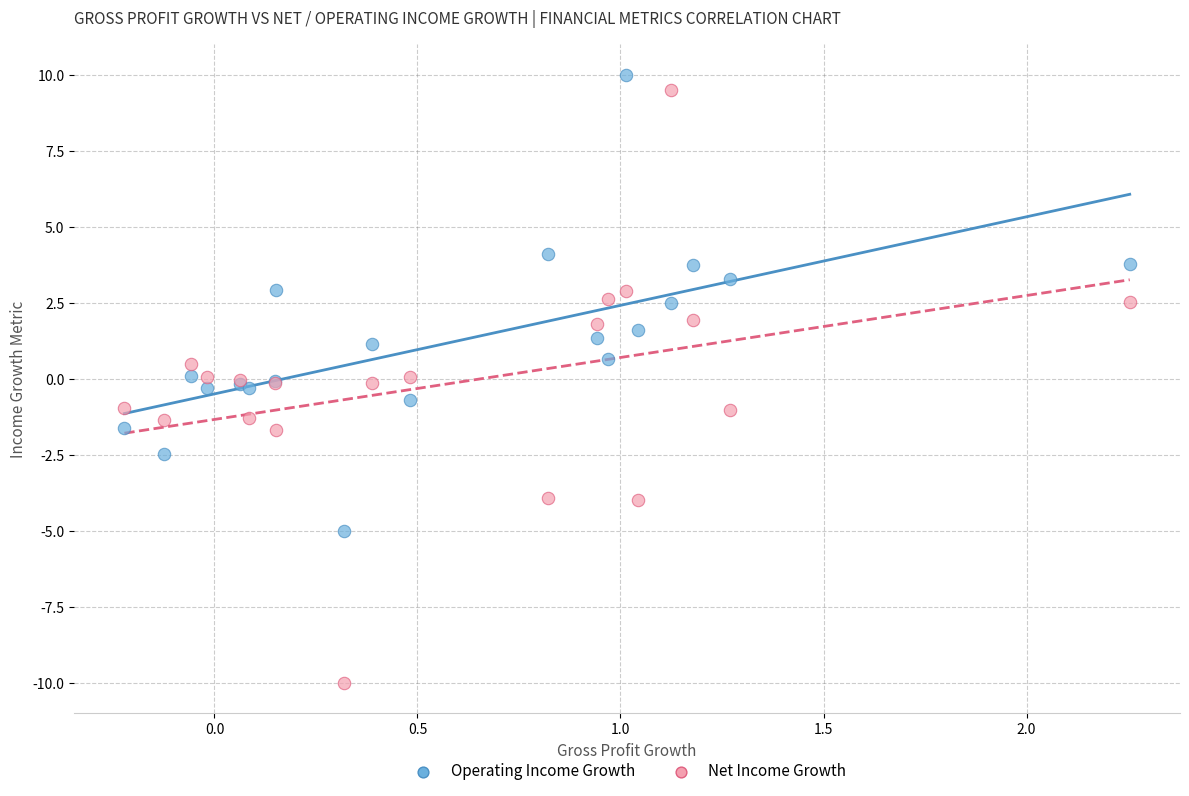

What is the X range (max minus min) for the scatter plot?

2.5